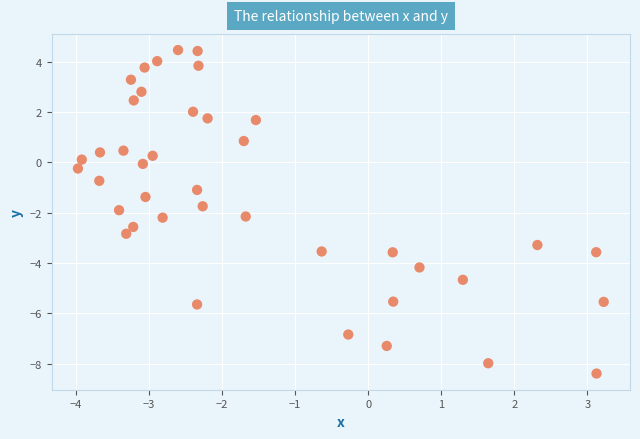

What is the range of Y values (max minus min)?

12.8